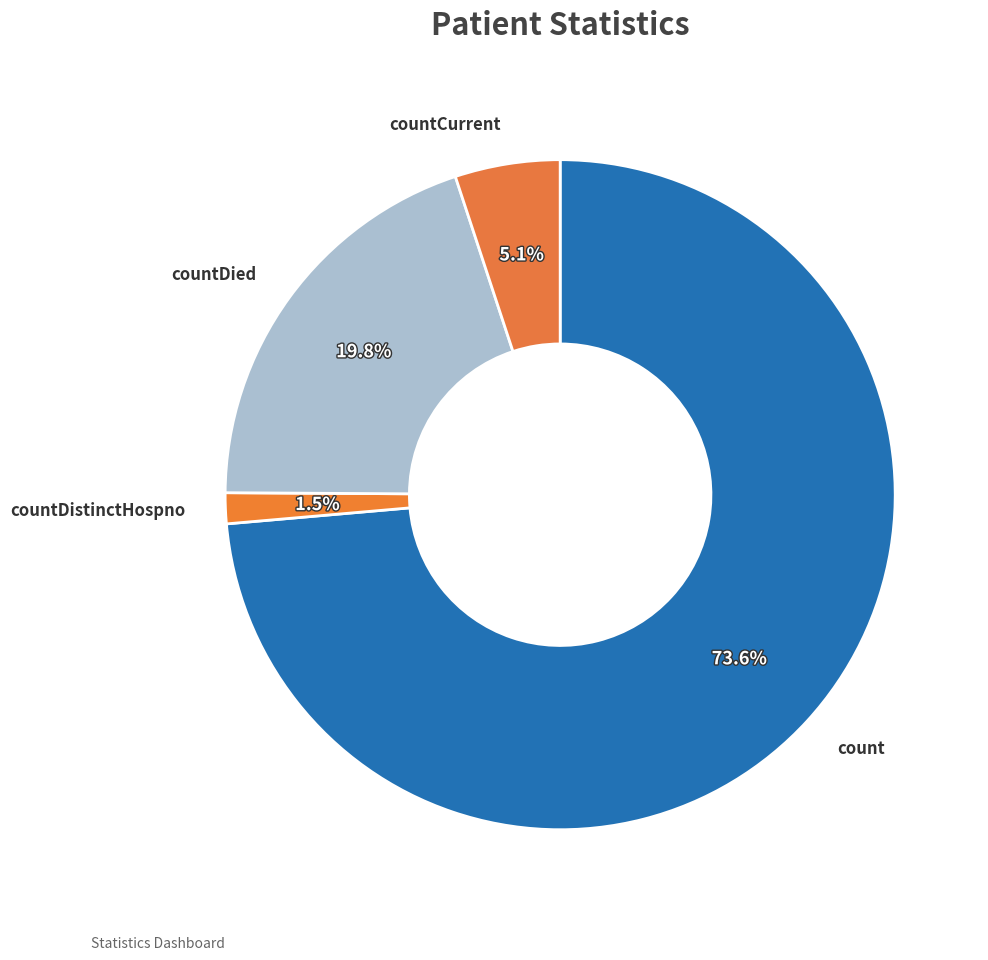

Is the sum of count and countCurrent greater than half?

Yes